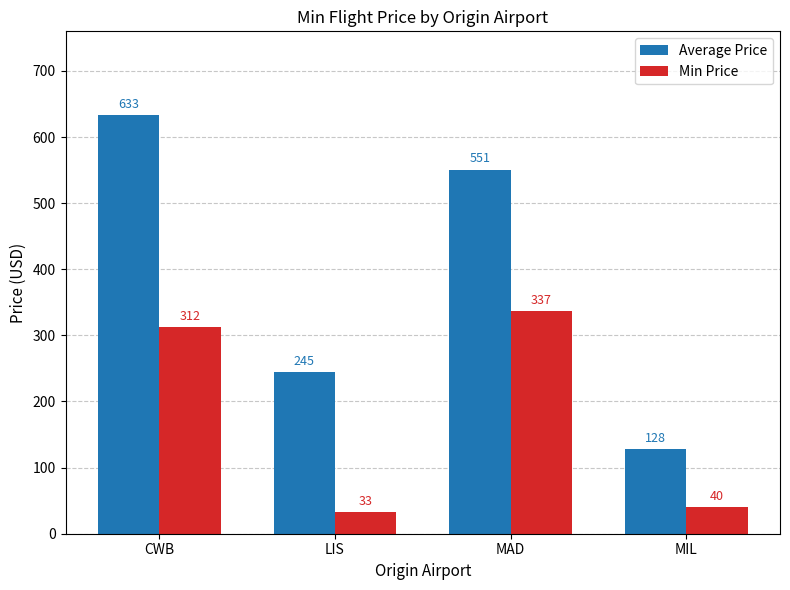

What is the spread (max minus min) of values at MAD?

213.8